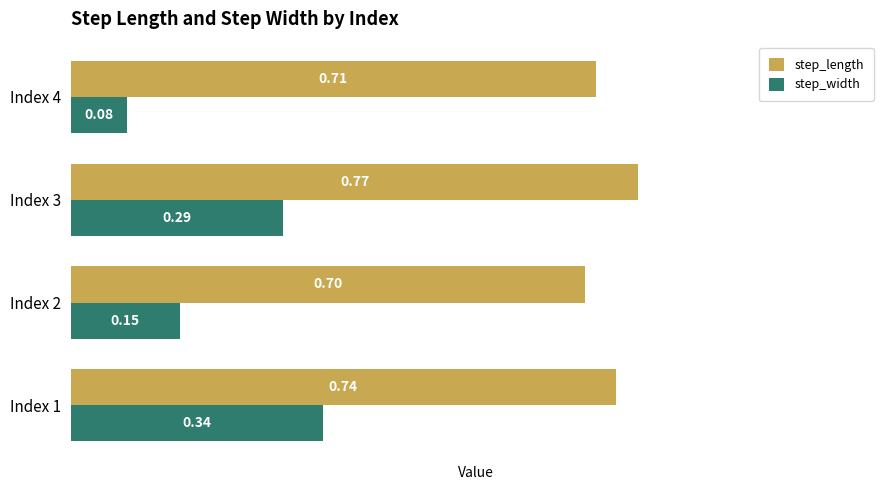

Rank the series at Index 2 from highest to lowest value.

step_length, step_width